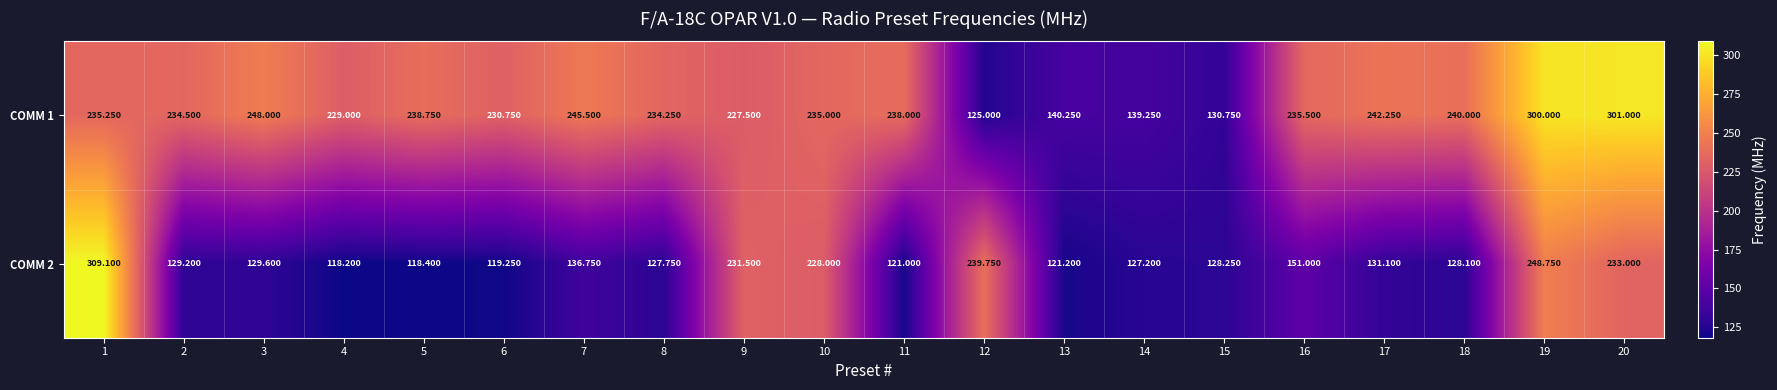

How many values in the COMM 2 series exceed 129?

11